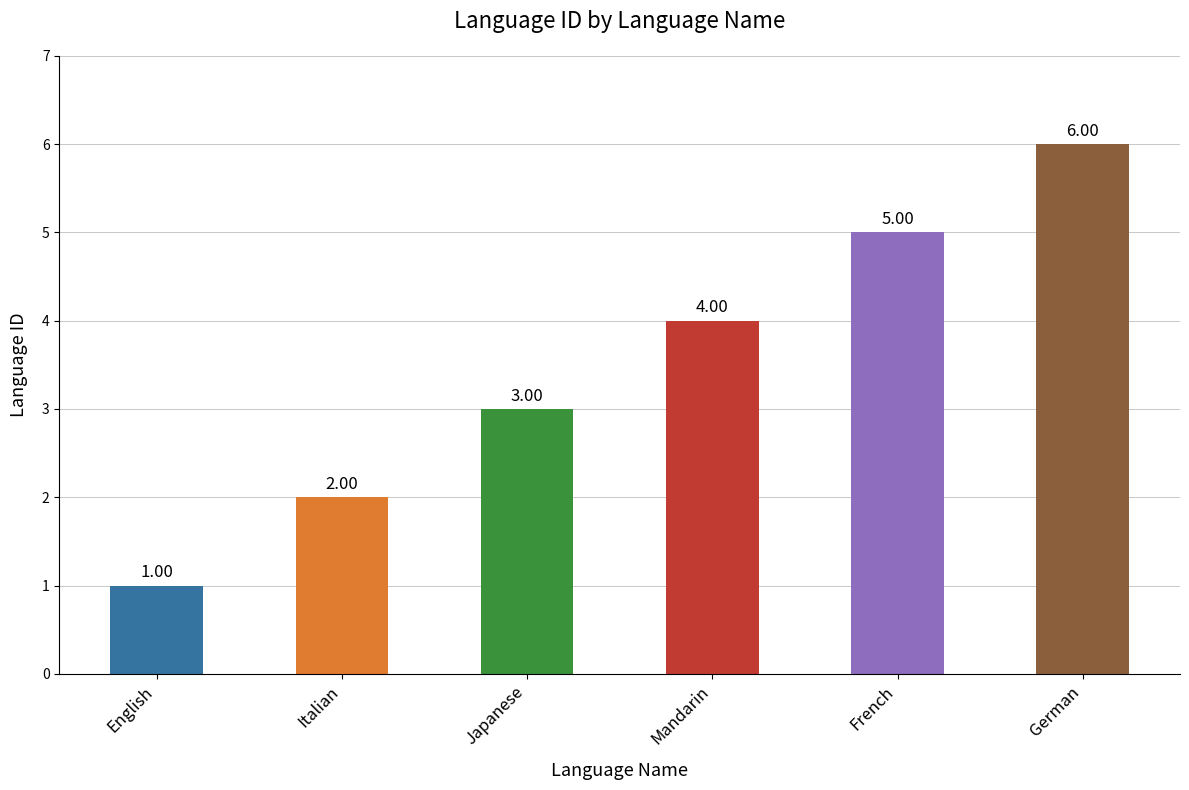

Which label corresponds to the largest value in the chart?

German